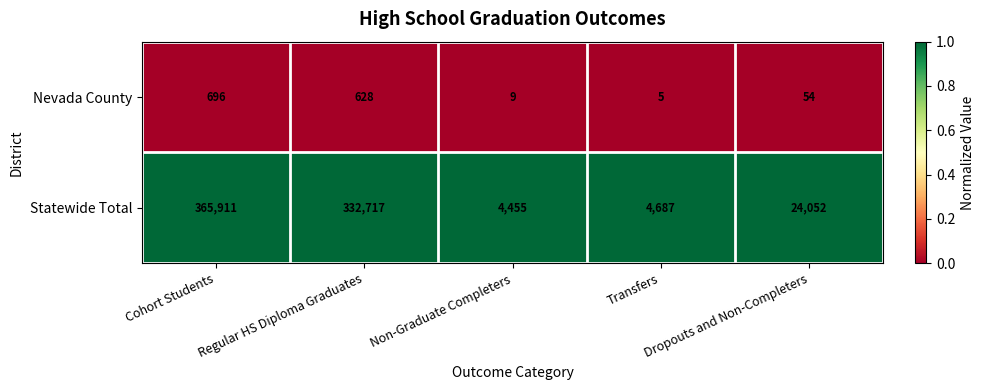

Which series has the largest range (max minus min)?

Statewide Total